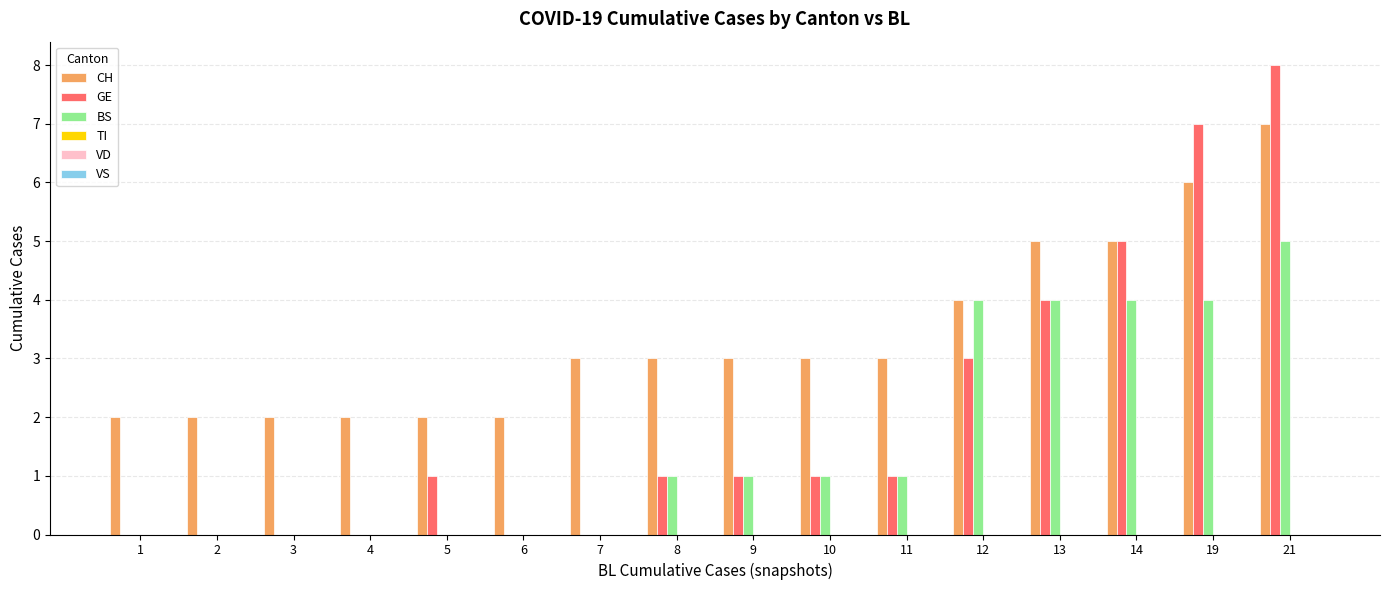

What is the greatest value displayed?

8